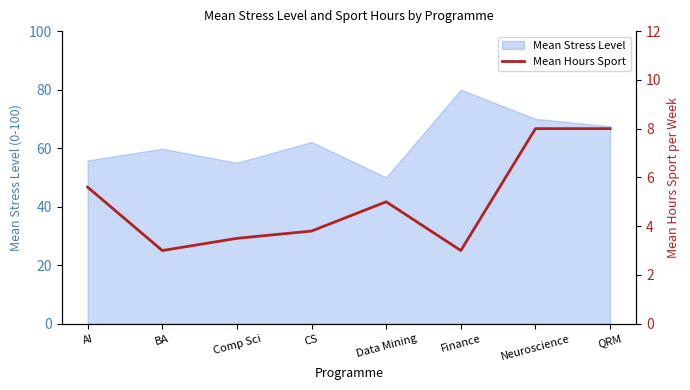

Read the Mean Stress Level value at CS.

62.1